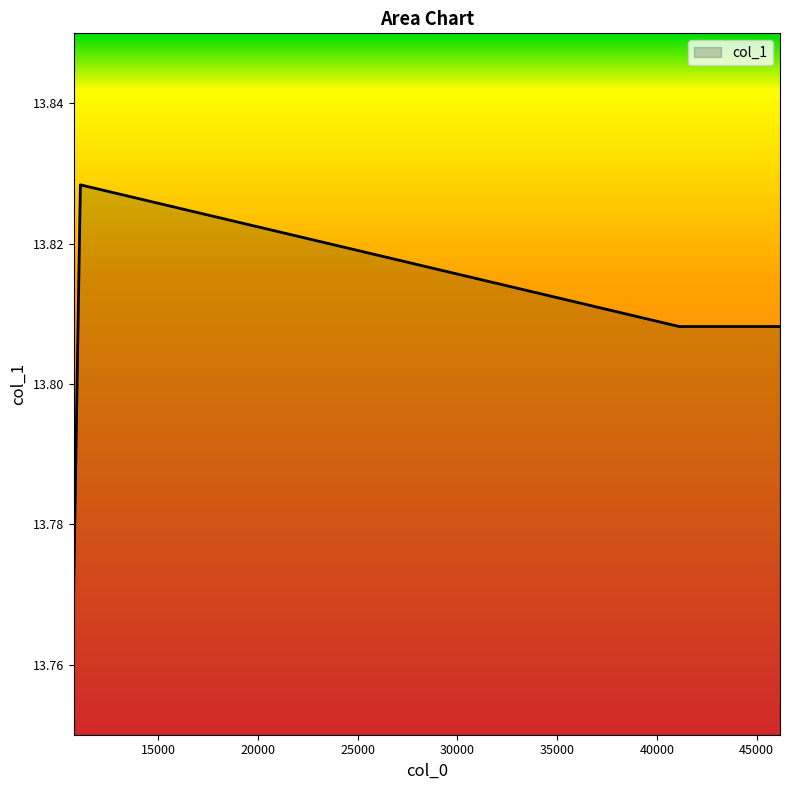

What is the sum of all values?

69.0